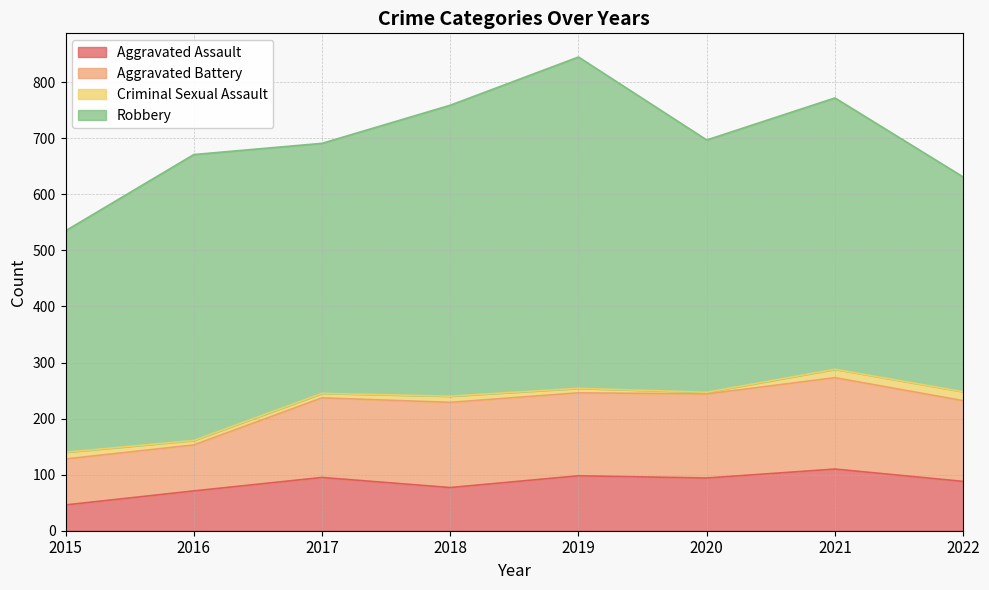

What is the highest value of the Criminal Sexual Assault series?

16